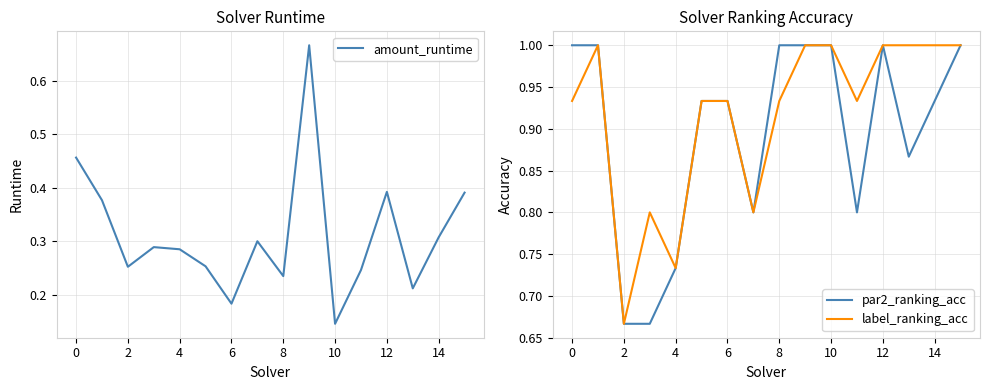

True or false: amount_runtime and label_ranking_acc cross at least once.

False